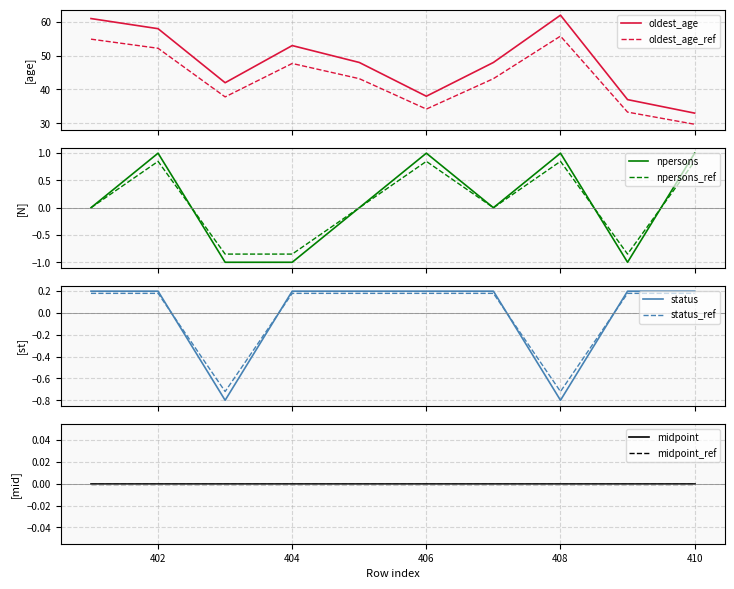

True or false: oldest_age_ref and oldest_age cross at least once.

False